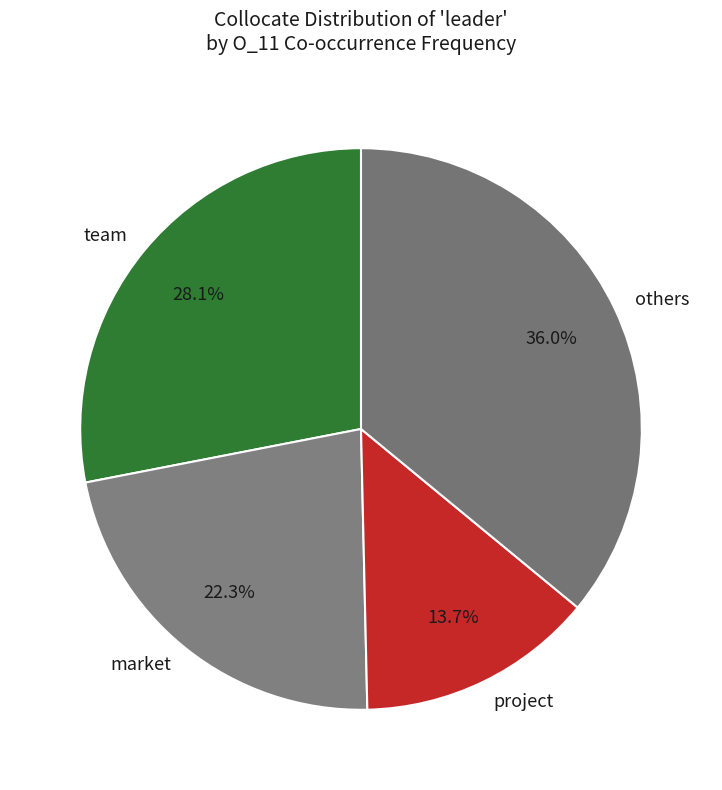

Which category has the biggest portion of the pie?

others